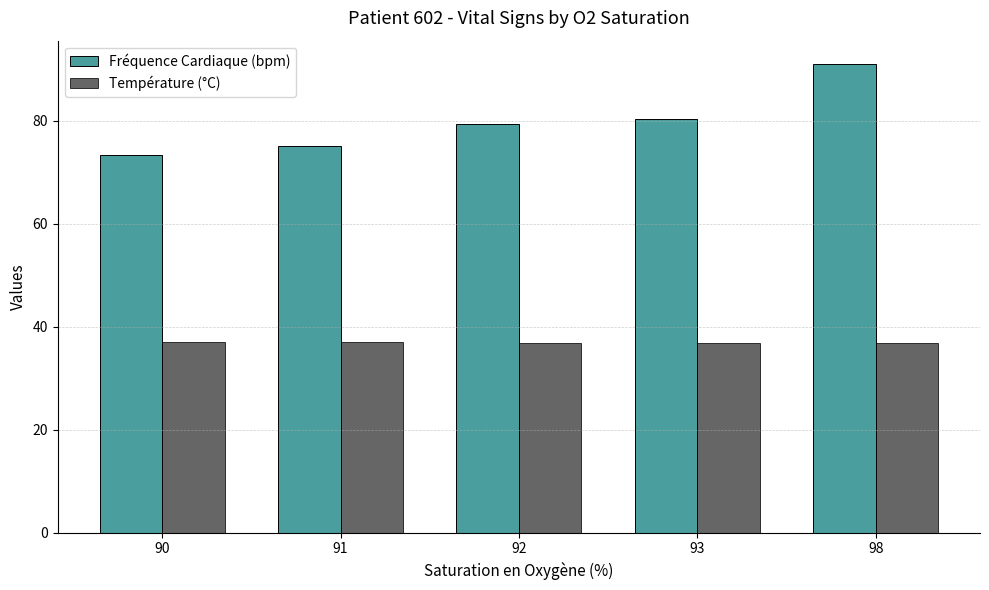

True or false: Température (°C) has a value of 60.1 at 98.

False